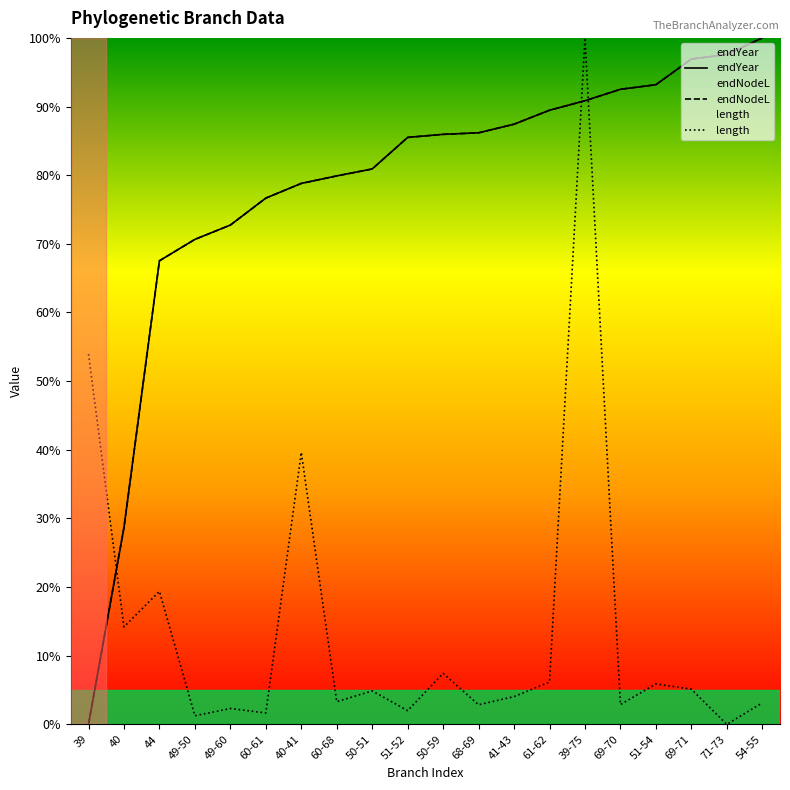

At which category is the sum across all series the highest?

39-75